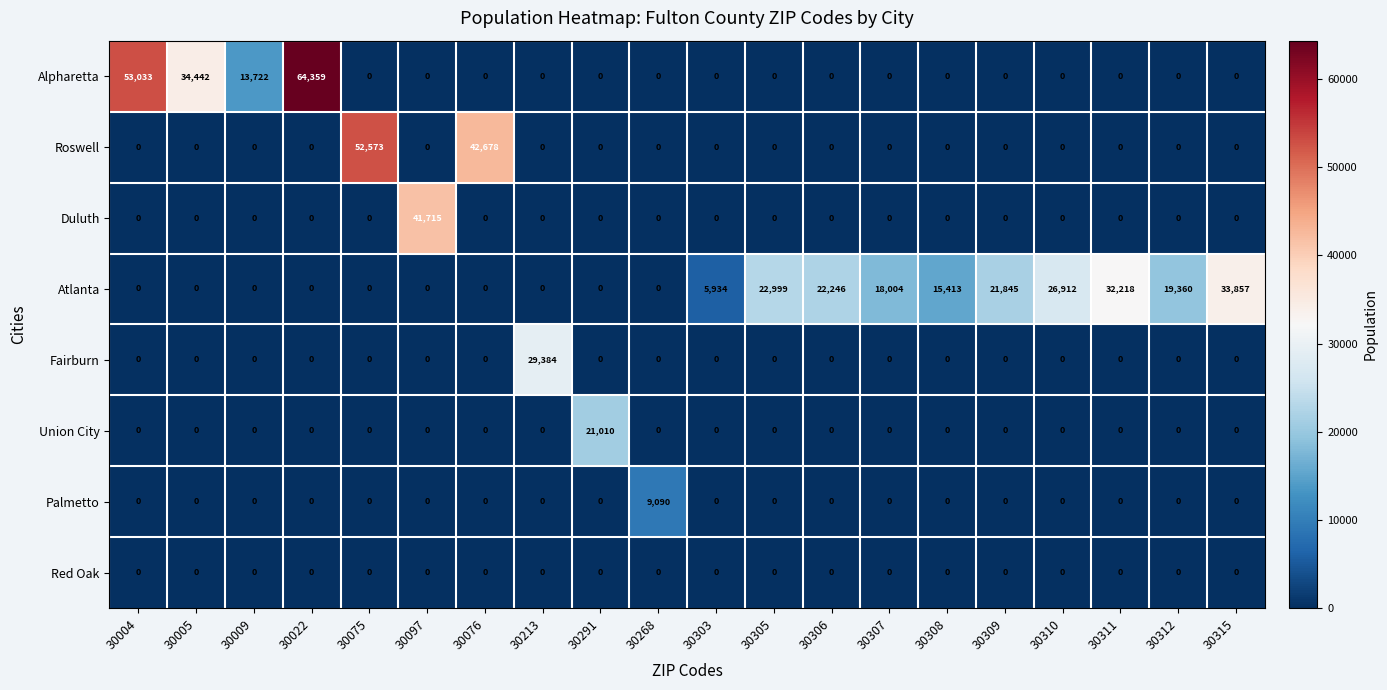

What is the spread (max minus min) of values at 30009?

13722